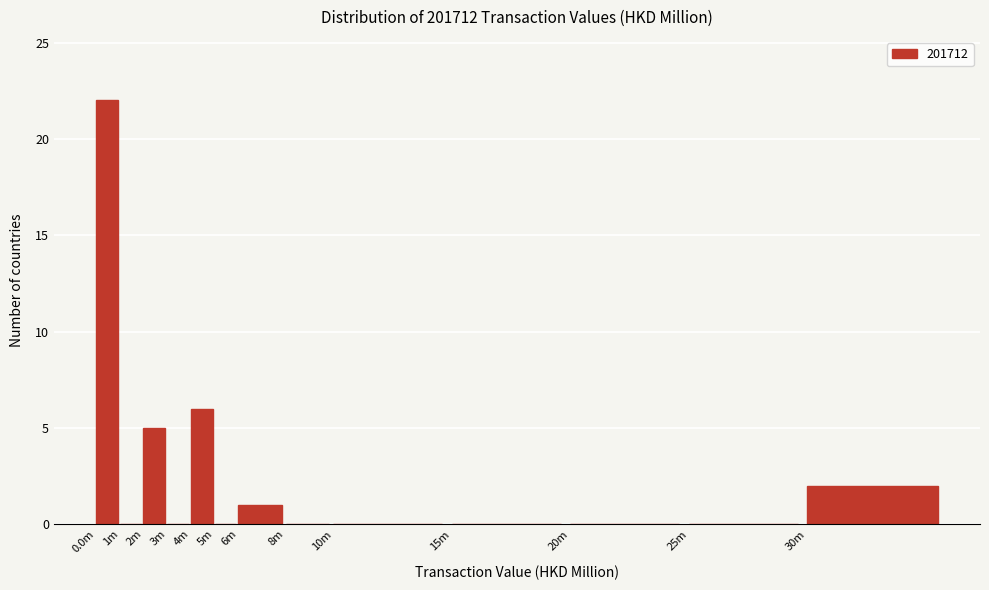

Reading right to left, list all the values displayed in this chart.

30m=2	25m=0	20m=0	15m=0	10m=0	8m=0	6m=1	5m=0	4m=6	3m=0	2m=5	1m=0	0.0m=22